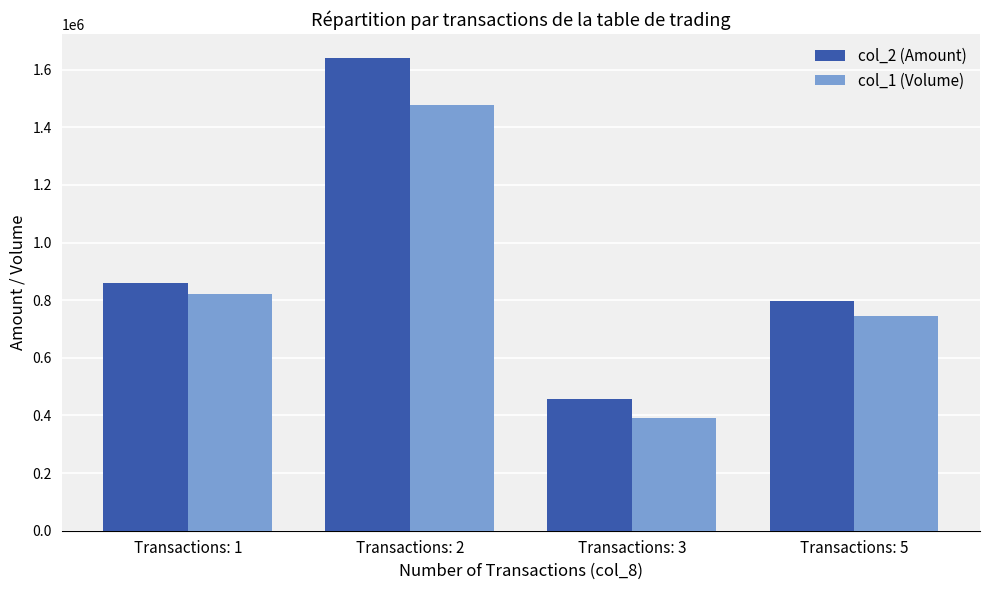

What is the difference between the highest and lowest values at Transactions: 5?

51180